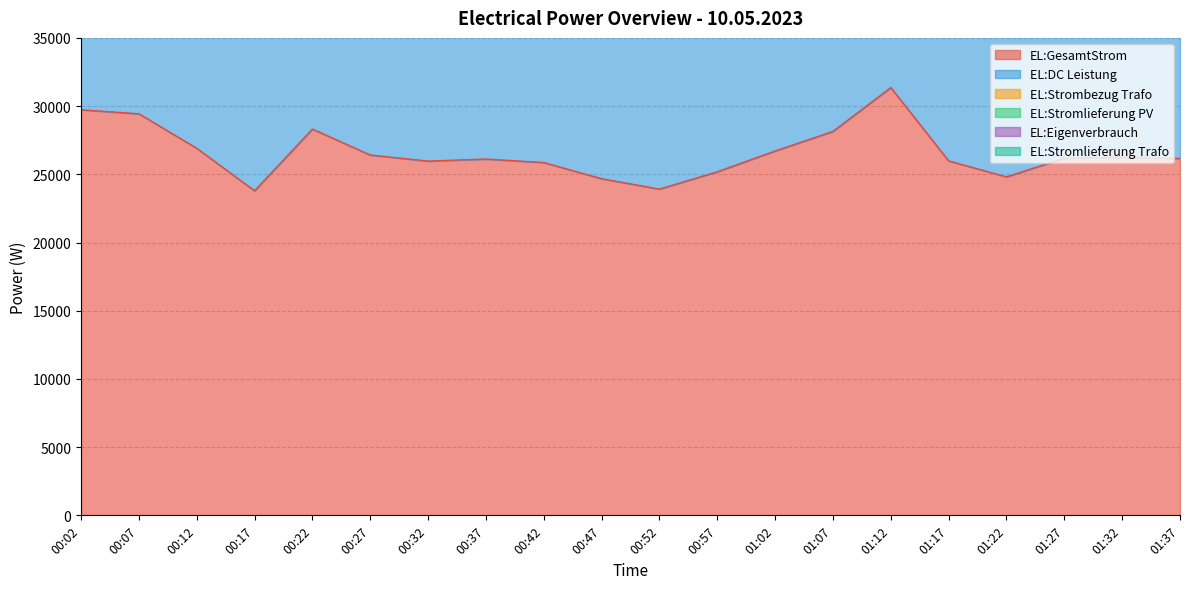

What is the minimum value for EL:Eigenverbrauch?

47590